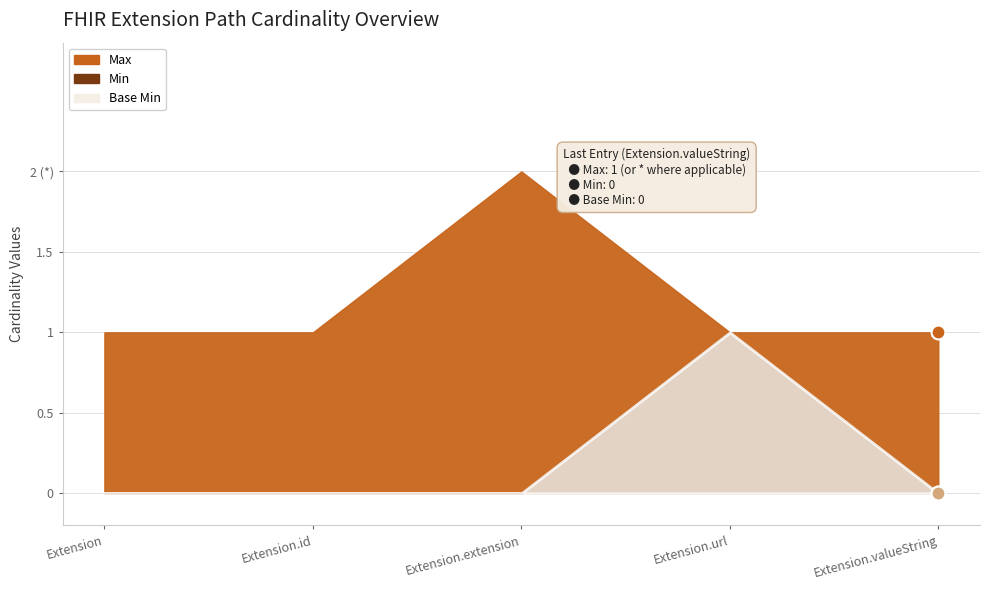

What position from the right is Extension.url?

2